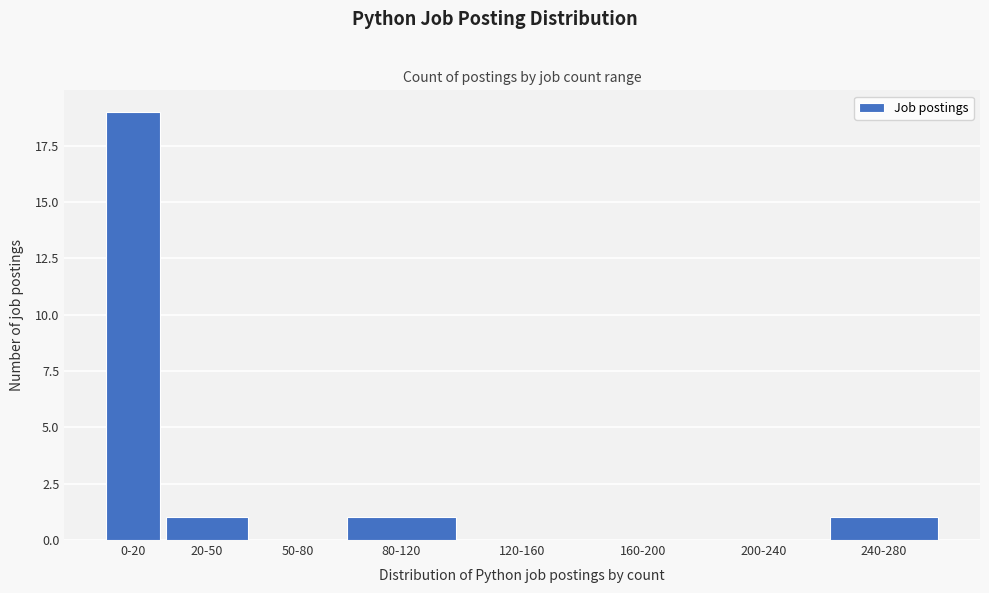

Reading left to right, extract all data points from this chart.

0-20=19	20-50=1	50-80=0	80-120=1	120-160=0	160-200=0	200-240=0	240-280=1